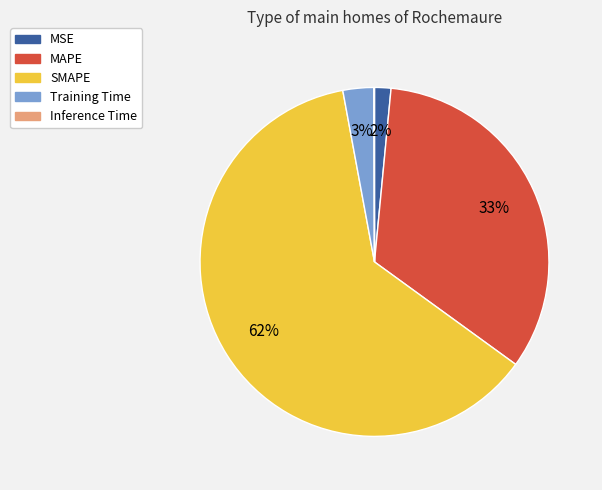

To the nearest percent, what percentage of the pie is MAPE?

33%